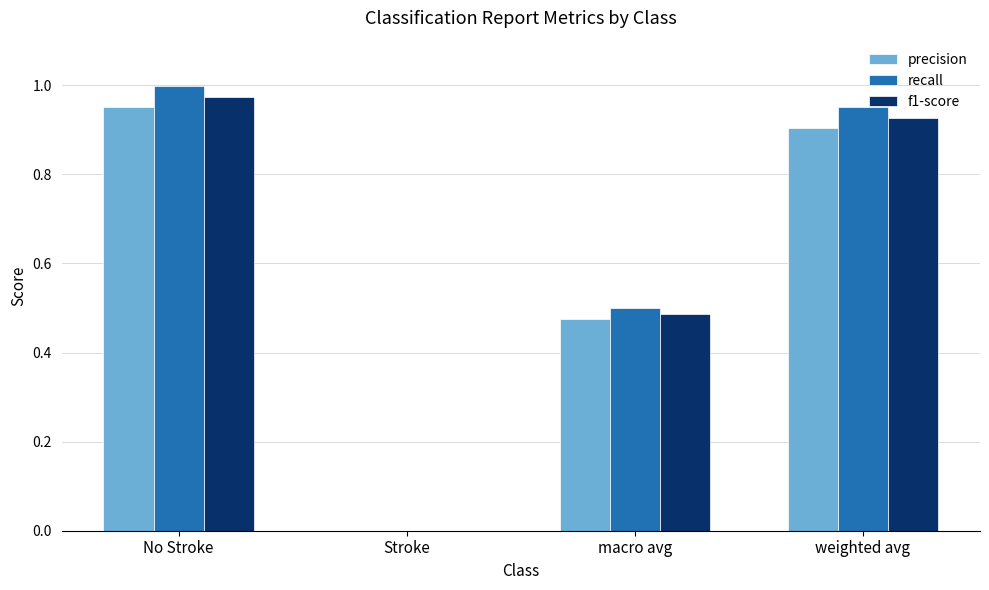

At which category is the sum across all series the highest?

No Stroke